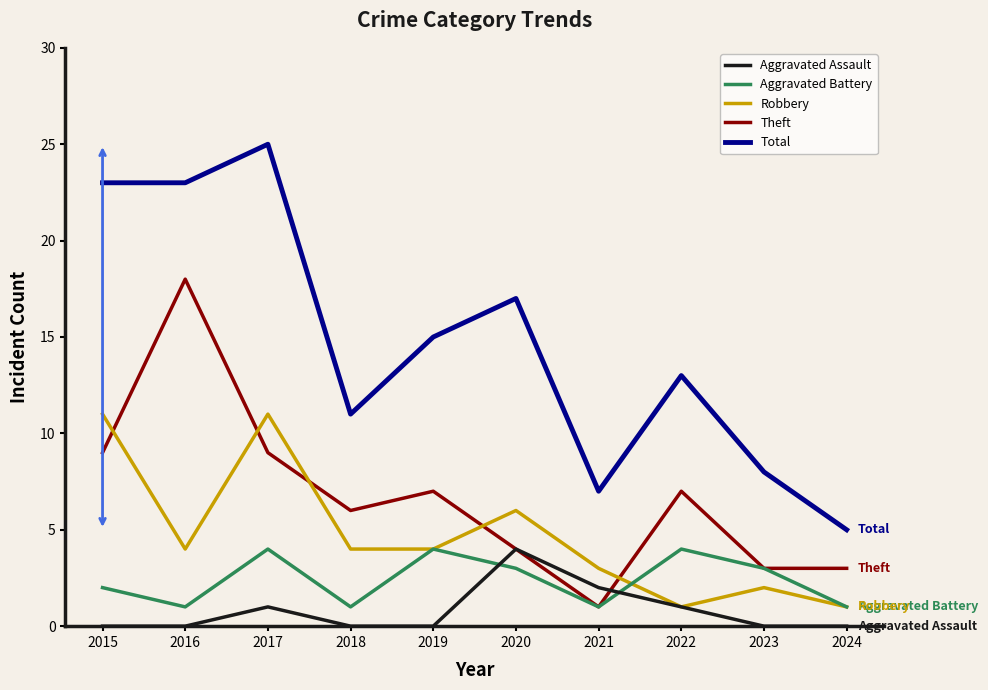

What is the spread (max minus min) of values at 2019?

15